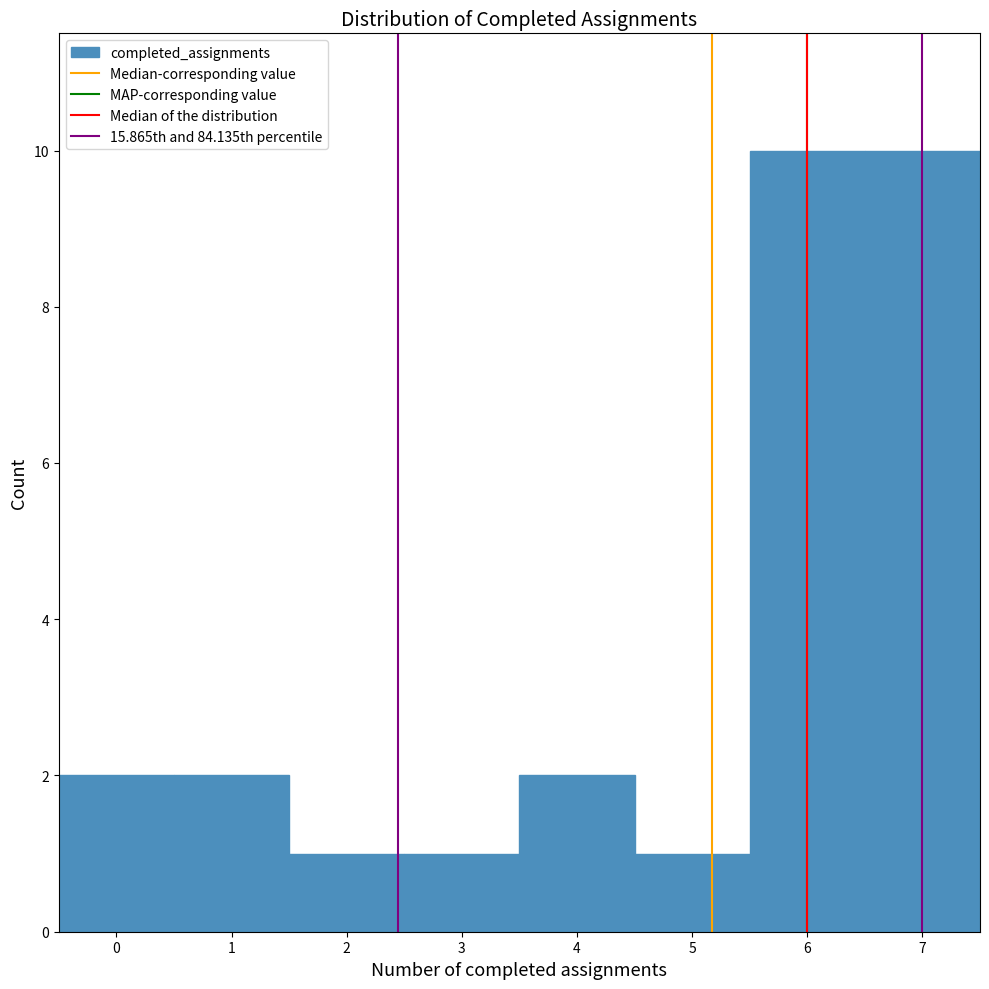

Reading left to right, list every bar in this chart as the range it spans on the x-axis followed by its height. The values are not printed on the chart, so give them approximately, as read against the axis.

-0.5 to 0.5: 2
0.5 to 1.5: 2
1.5 to 2.5: 1
2.5 to 3.5: 1
3.5 to 4.5: 2
4.5 to 5.5: 1
5.5 to 6.5: 10
6.5 to 7.5: 10